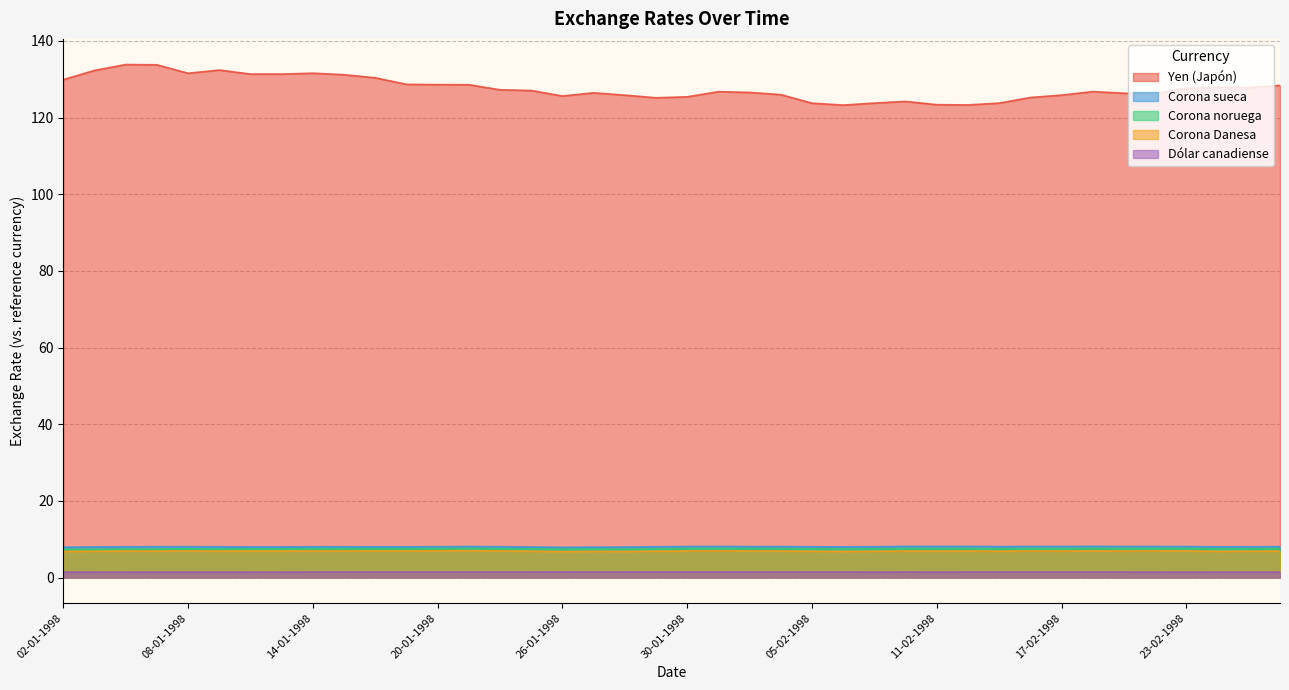

At which category is the sum across all series the highest?

06-01-1998